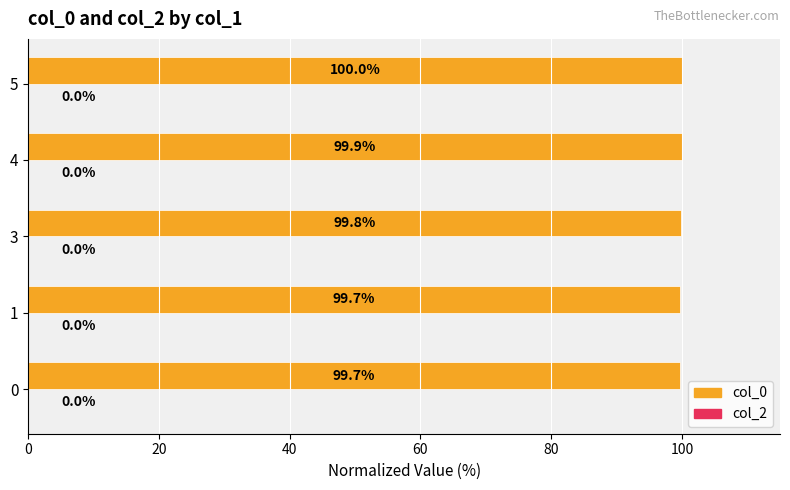

Reading bottom to top, extract all data points from this chart.

0=99.7	1=99.7	3=99.8	4=99.9	5=100.0